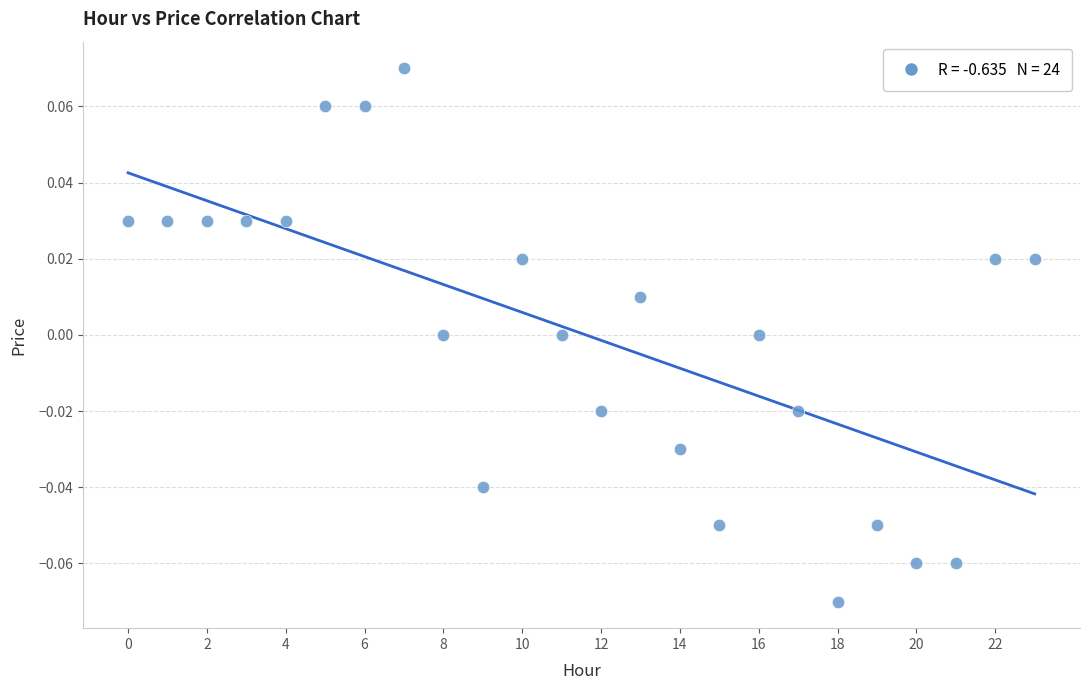

How many data points are displayed?

24